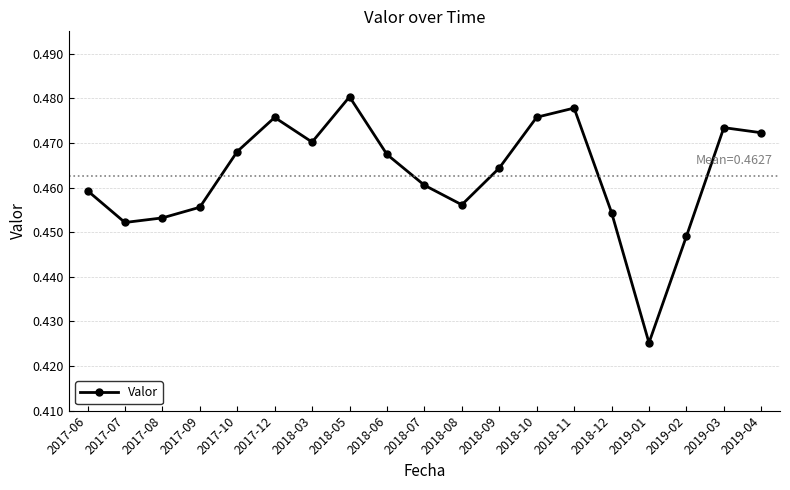

At which category does the chart reach its peak across all series?

2018-05